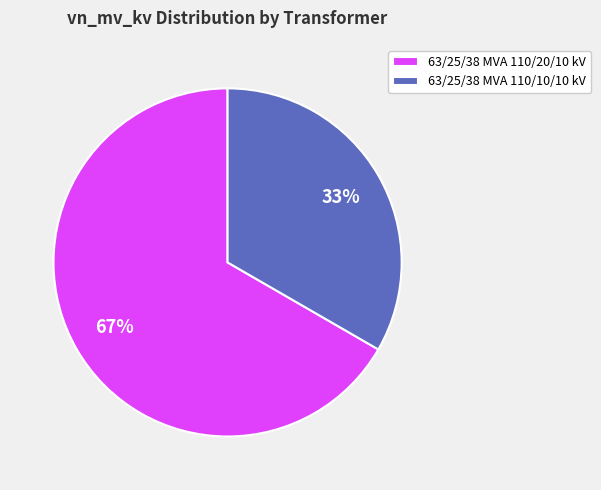

Rank the categories by value from lowest to highest.

63/25/38 MVA 110/10/10 kV, 63/25/38 MVA 110/20/10 kV